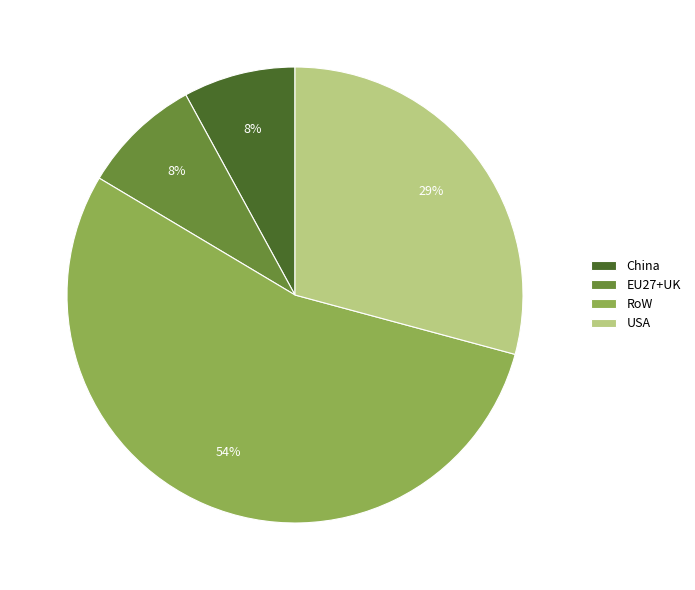

Which category has the biggest portion of the pie?

RoW